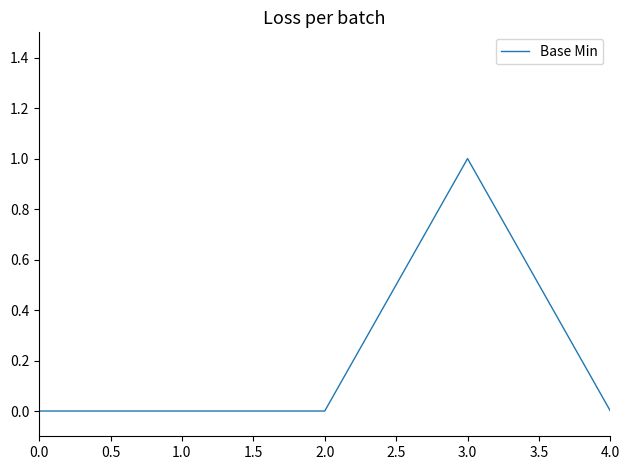

What is the sum of all values?

1